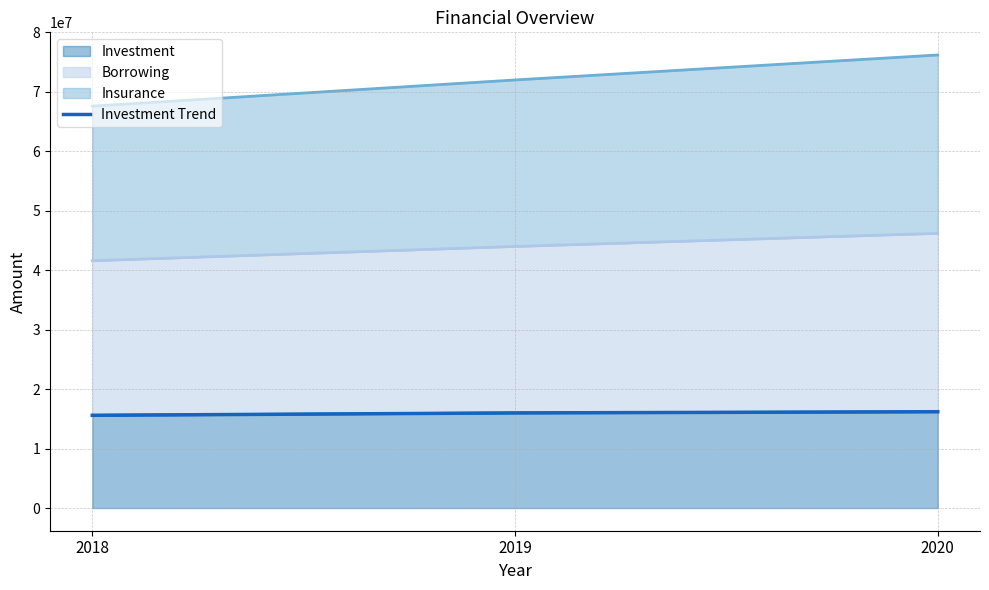

How many lines are shown in the chart?

1